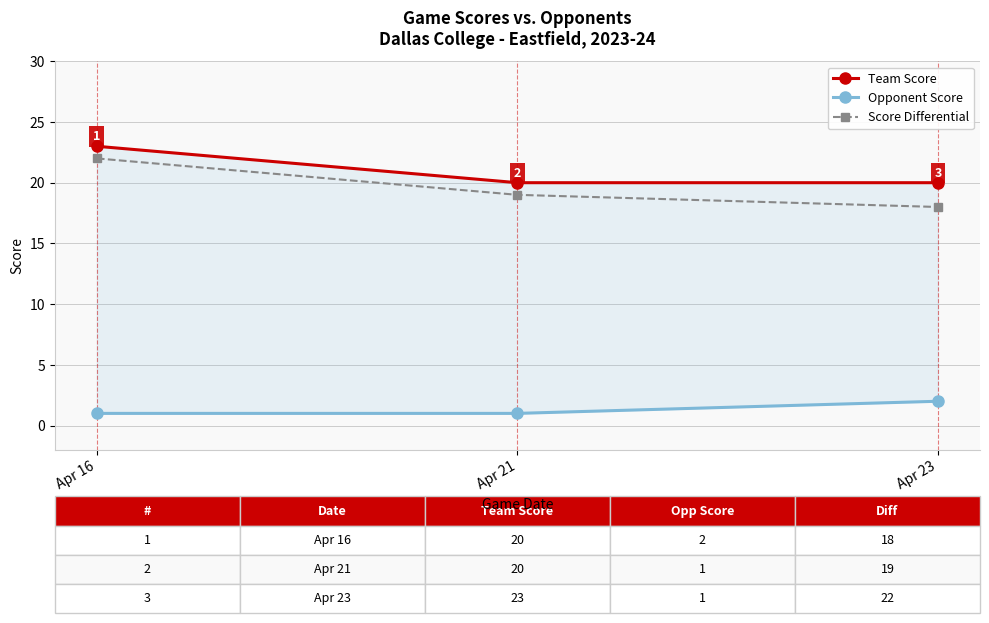

At which category does the chart reach its peak across all series?

Apr 16